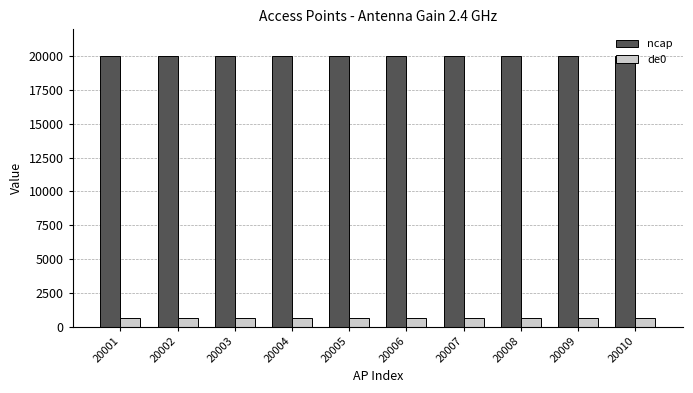

True or false: de0 has a value of 616 at 20004.

True